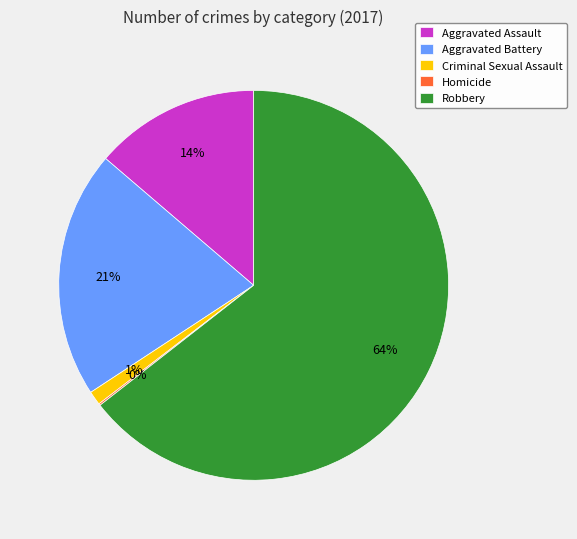

To the nearest percent, what is the average slice percentage?

20%